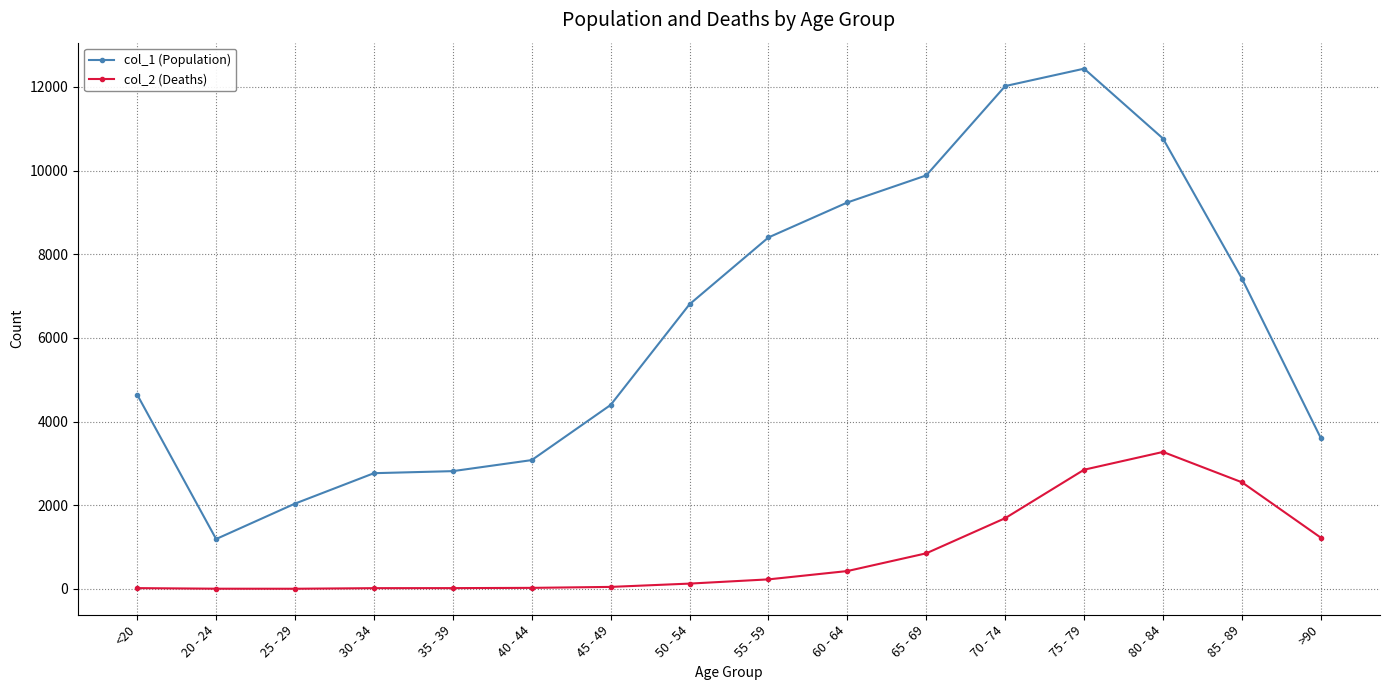

Which series has the widest spread of values?

col_1 (Population)